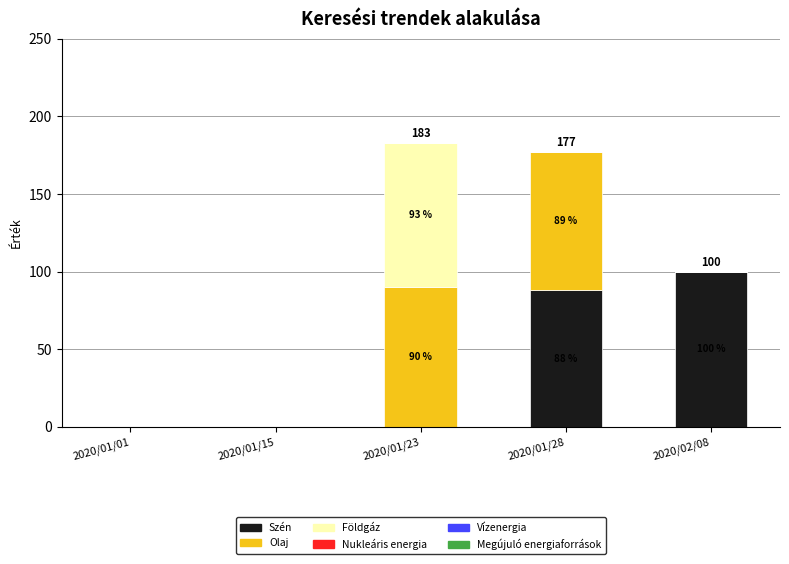

How many categories are shown in the chart?

5